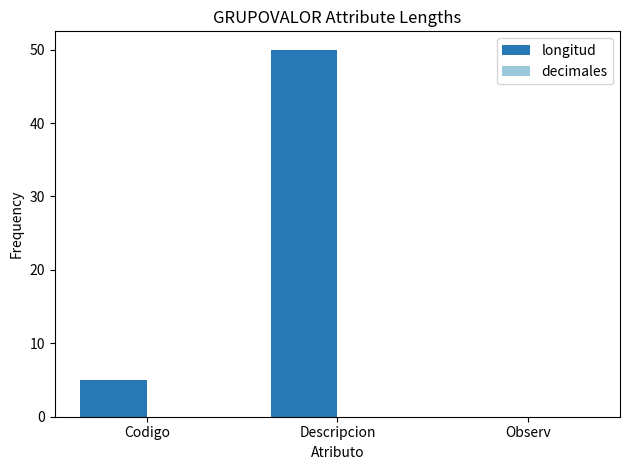

Where is the data nearest to the value 25?

Codigo